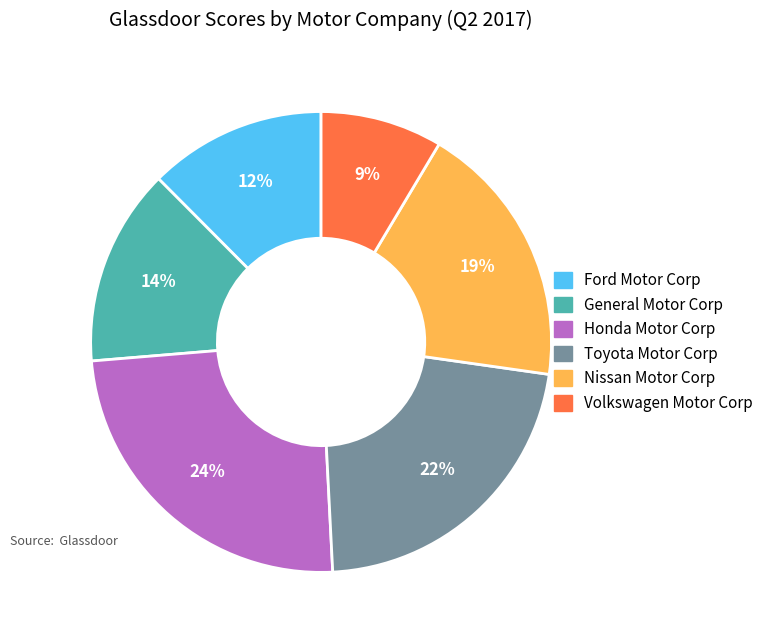

Rank the categories by value from highest to lowest.

Honda Motor Corp, Toyota Motor Corp, Nissan Motor Corp, General Motor Corp, Ford Motor Corp, Volkswagen Motor Corp